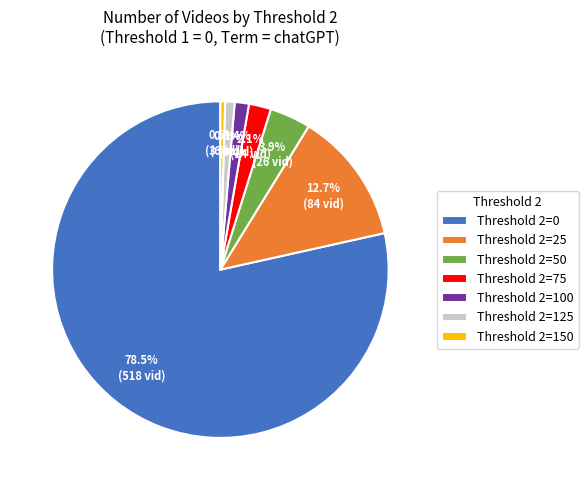

To the nearest percent, what is the average slice percentage?

14%